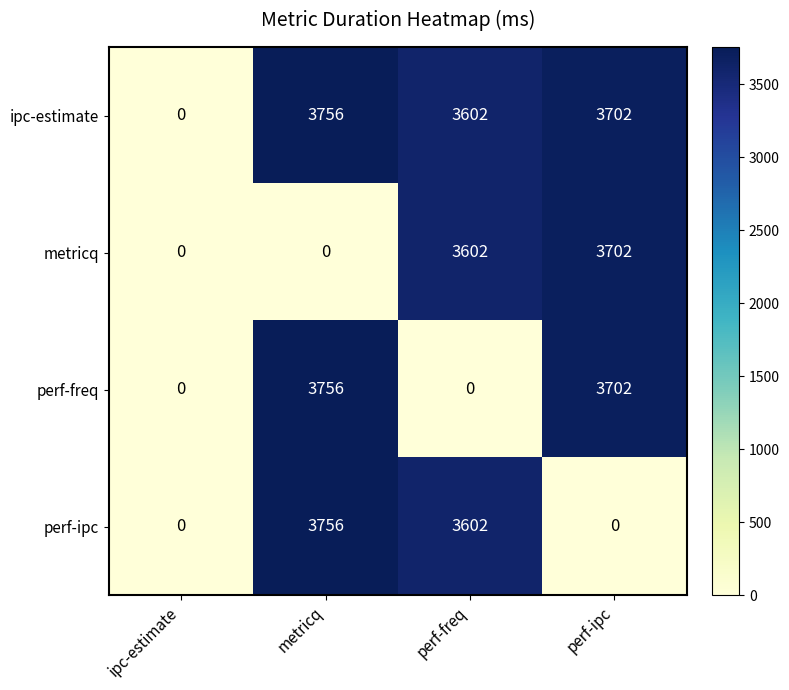

Reading left to right, list all the values displayed in this chart.

ipc-estimate: ipc-estimate=0	metricq=3756	perf-freq=3602	perf-ipc=3702
metricq: ipc-estimate=0	metricq=0	perf-freq=3602	perf-ipc=3702
perf-freq: ipc-estimate=0	metricq=3756	perf-freq=0	perf-ipc=3702
perf-ipc: ipc-estimate=0	metricq=3756	perf-freq=3602	perf-ipc=0